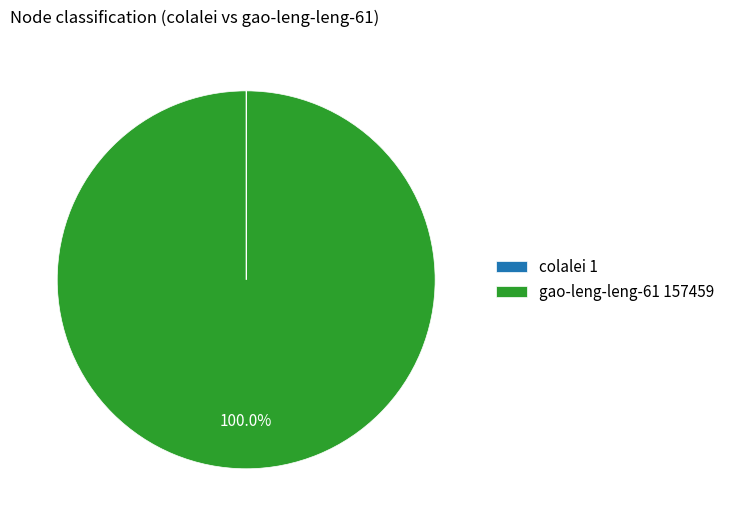

Is there any slice that represents more than half of the pie?

Yes